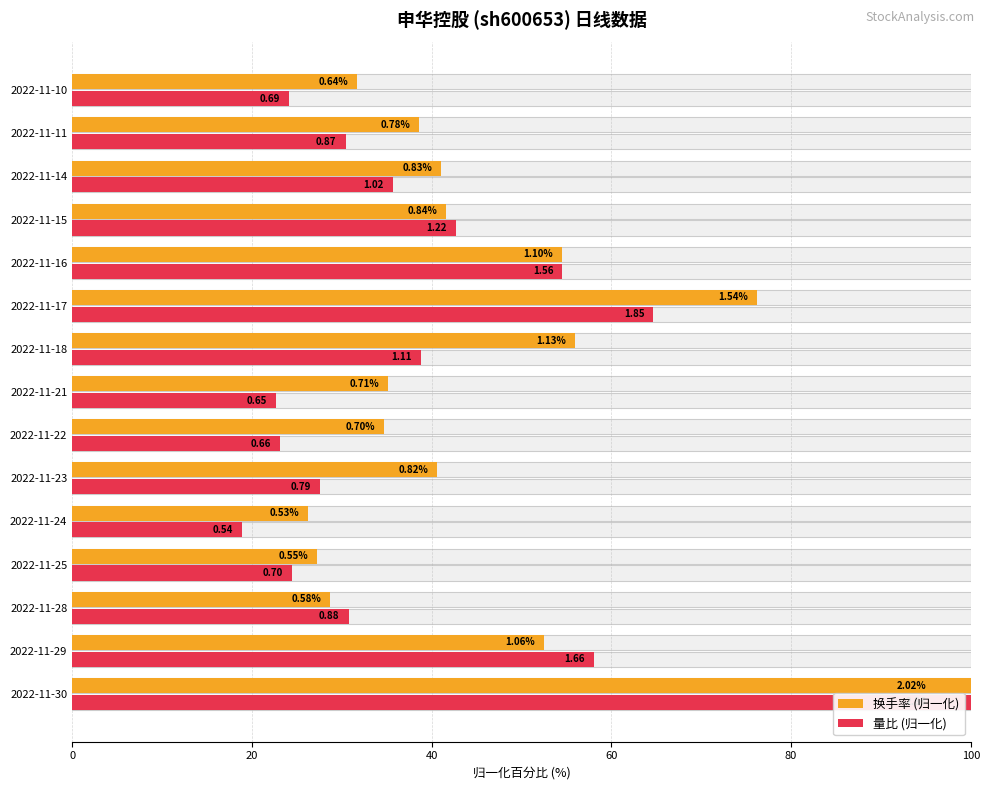

Read the 量比 (归一化) value at 2022-11-30.

100.0